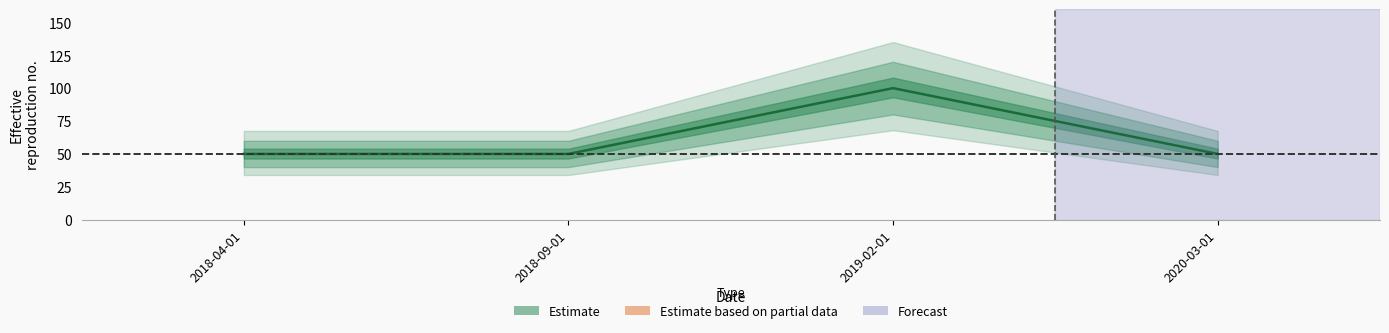

The value at 2018-04-01 is 81. True or false?

False